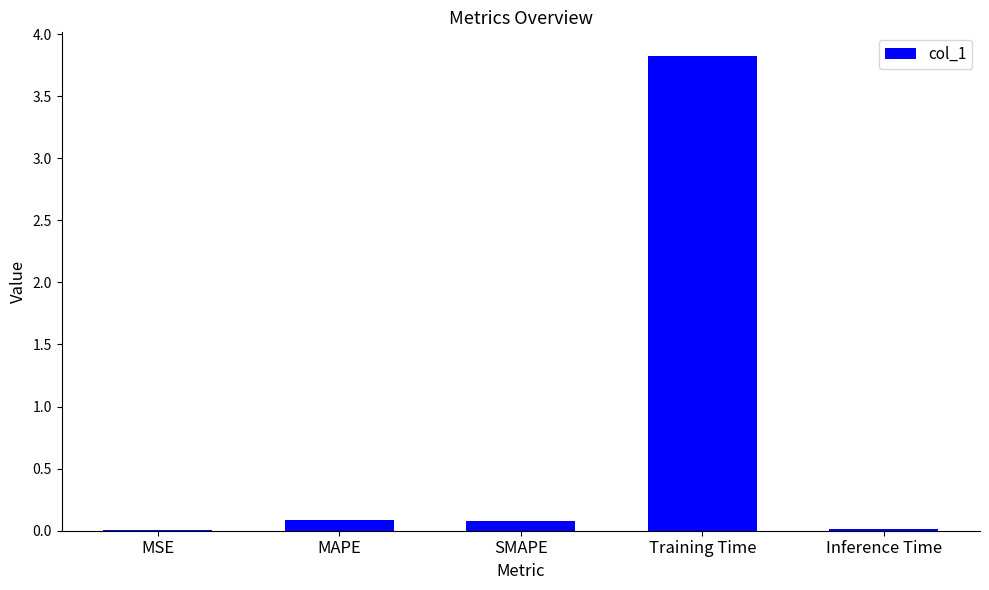

What is the sum of all values?

4.0